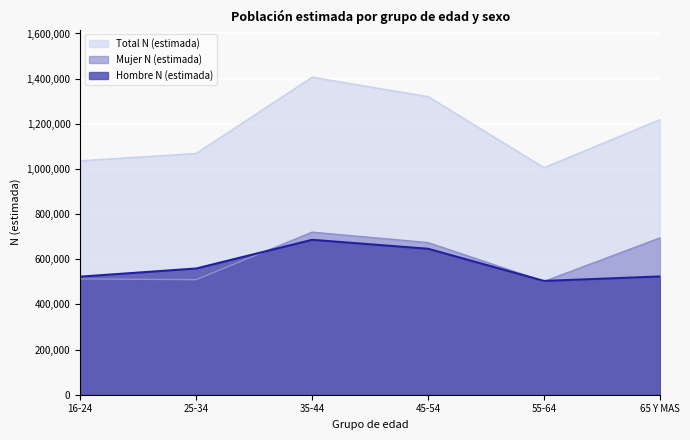

At which label does Mujer N (estimada) reach its minimum?

55-64